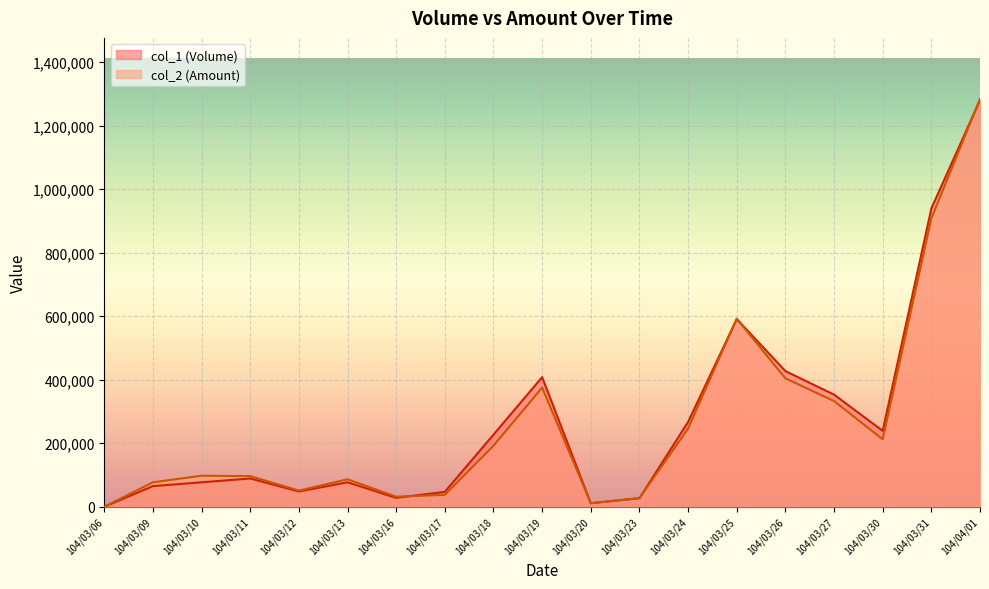

Where is the first local minimum for col_1 (Volume)?

104/03/12